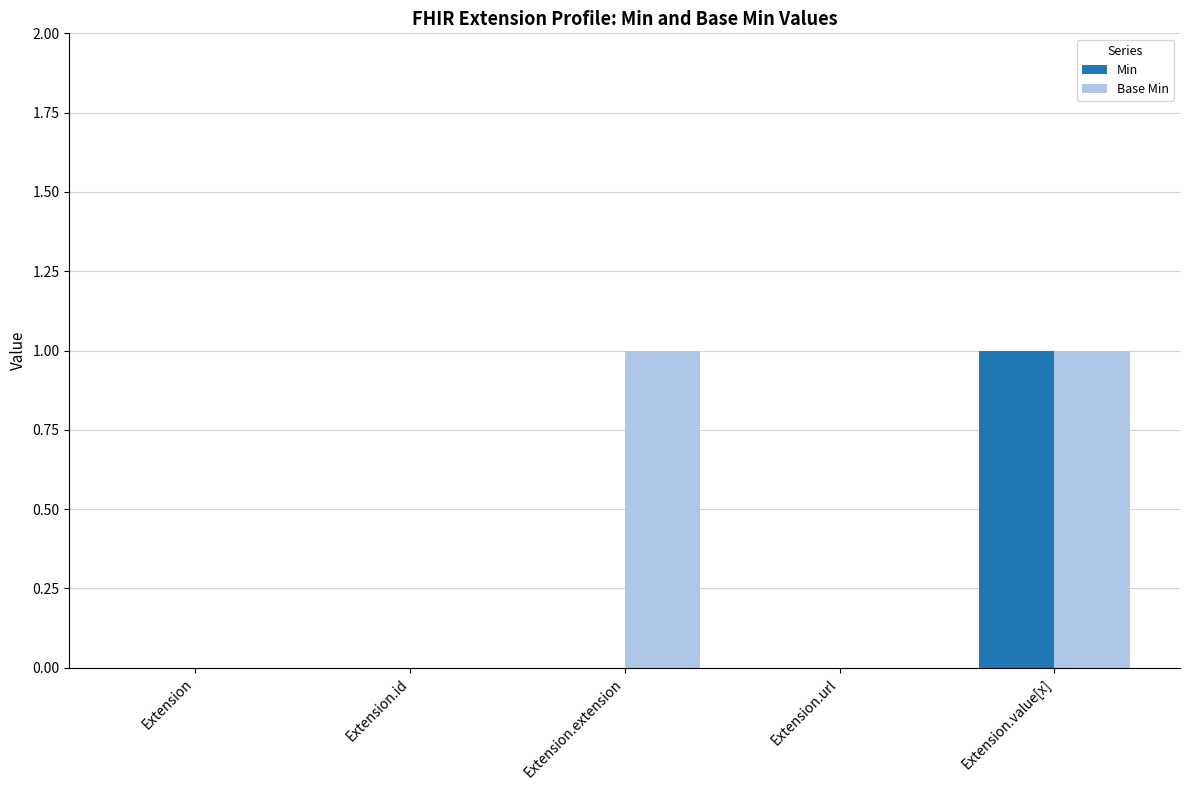

Reading left to right, list all the values displayed in this chart.

Min: 0	0	0	0	1
Base Min: 0	0	1	0	1